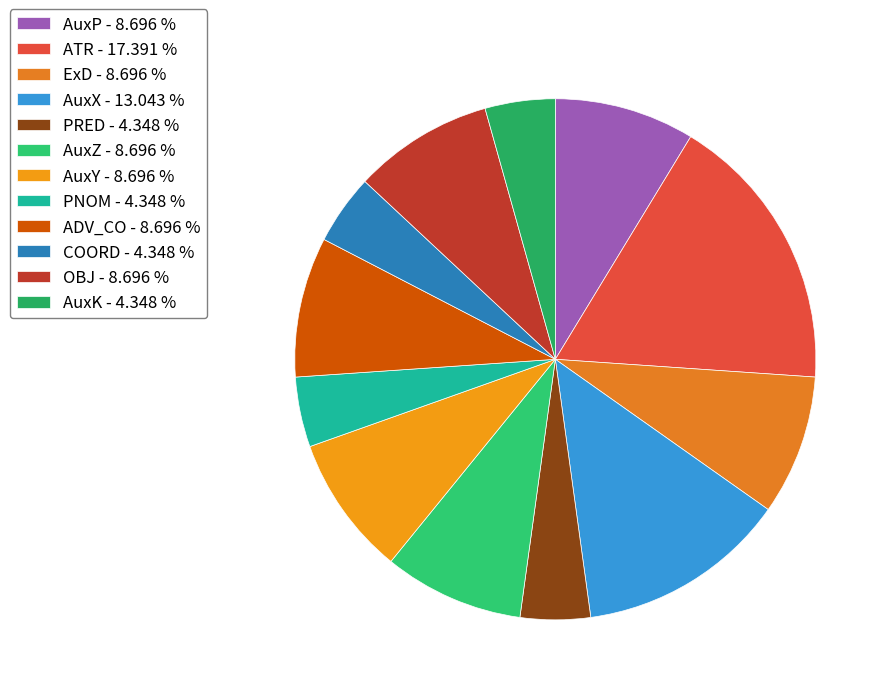

To the nearest percent, what is the difference between the ExD and ATR slice percentages?

9%